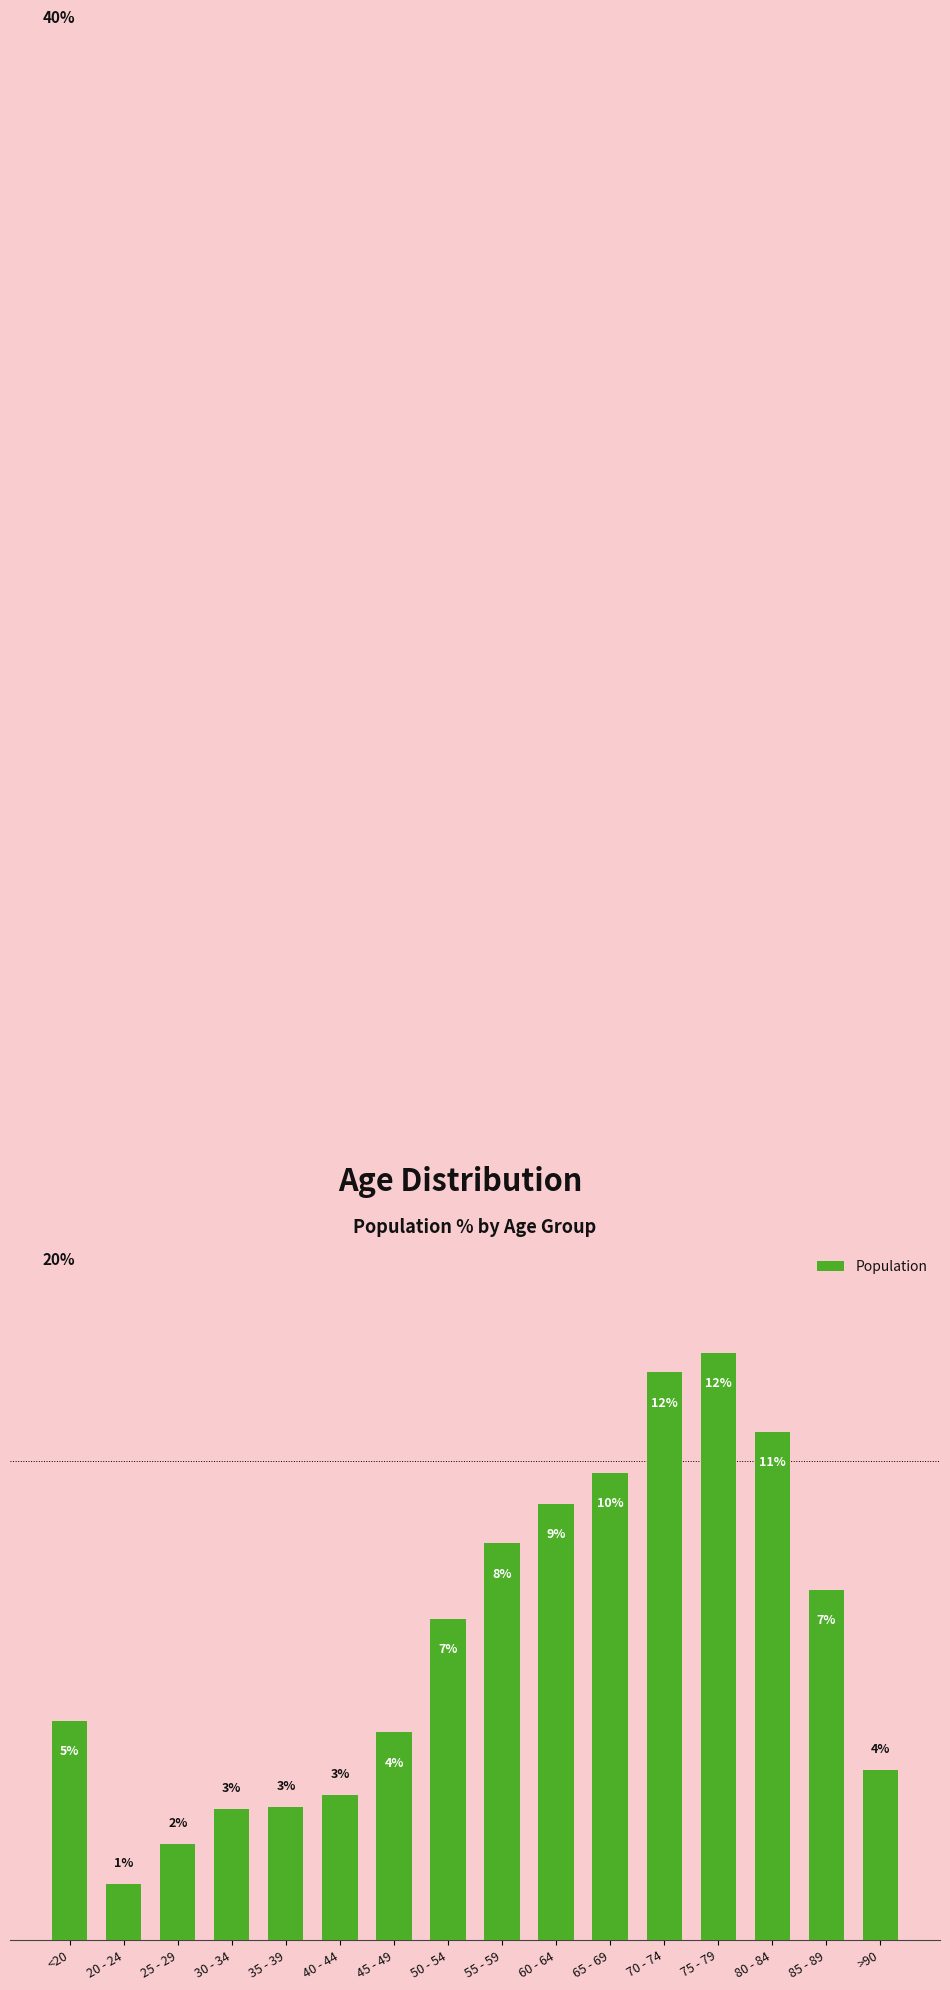

Are the bars horizontal?

No